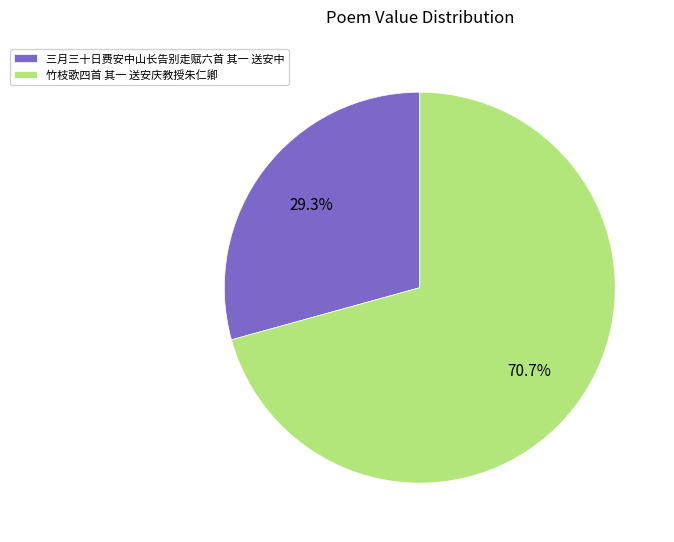

Which slice represents more than half of the pie?

竹枝歌四首 其一 送安庆教授朱仁卿